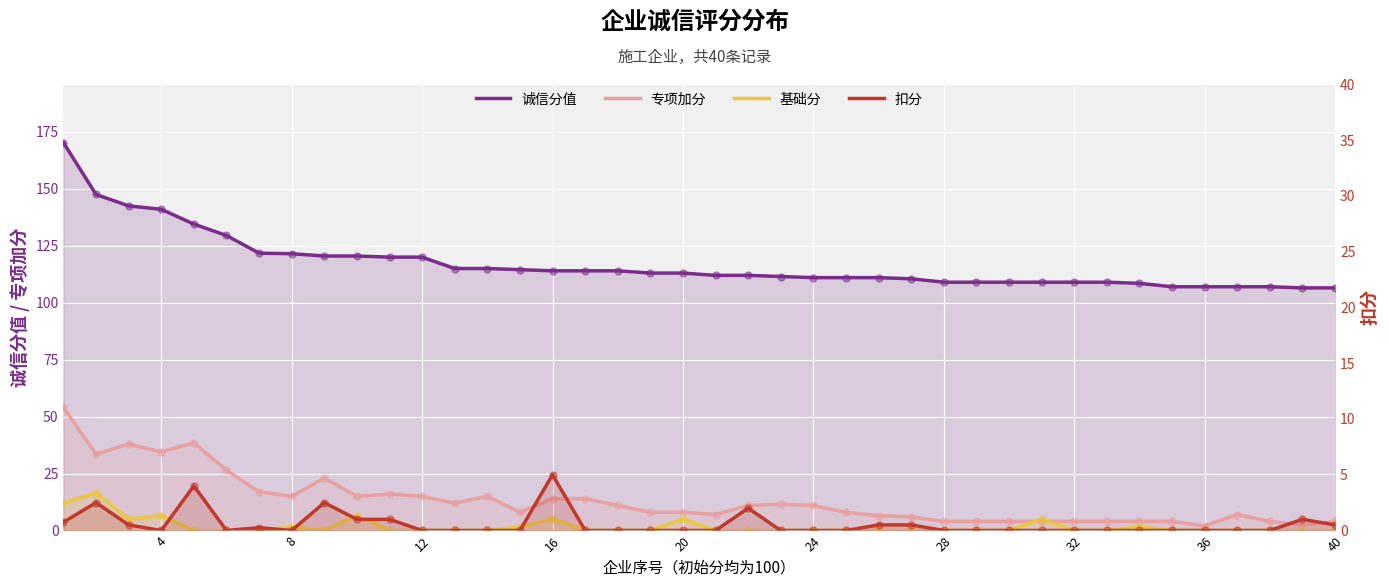

At how many categories does at least one series exceed 90?

40